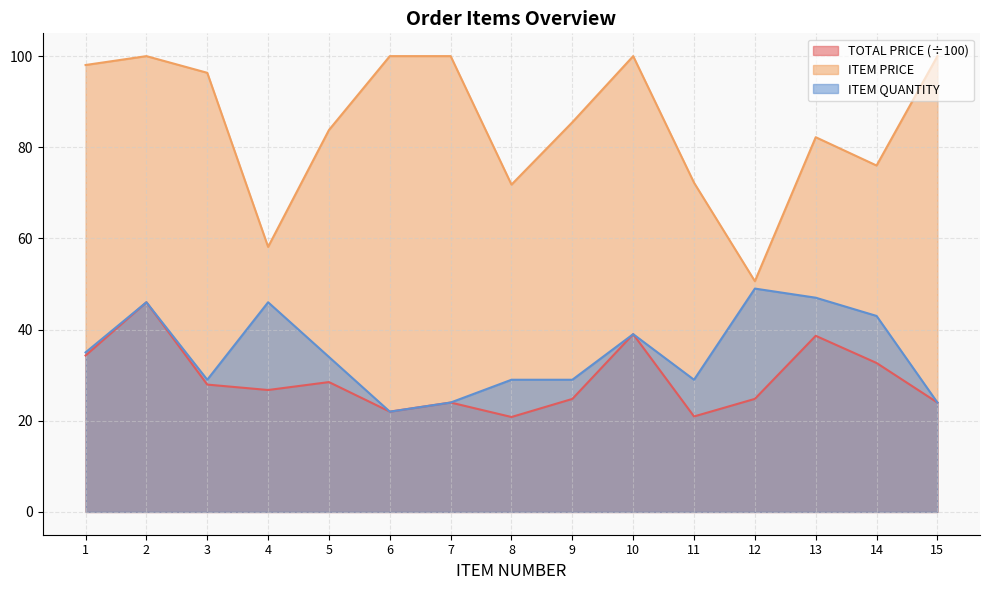

Reading left to right, what are all the values shown in this chart?

TOTAL PRICE: 1=34.3	2=46.0	3=27.9	4=26.7	5=28.5	6=22.0	7=24.0	8=20.8	9=24.8	10=39.0	11=20.9	12=24.8	13=38.6	14=32.7	15=24.0
ITEM PRICE: 1=98.0	2=100.0	3=96.3	4=58.1	5=83.8	6=100.0	7=100.0	8=71.8	9=85.5	10=100.0	11=72.2	12=50.6	13=82.2	14=76.0	15=100.0
ITEM QUANTITY: 1=35.0	2=46.0	3=29.0	4=46.0	5=34.0	6=22.0	7=24.0	8=29.0	9=29.0	10=39.0	11=29.0	12=49.0	13=47.0	14=43.0	15=24.0